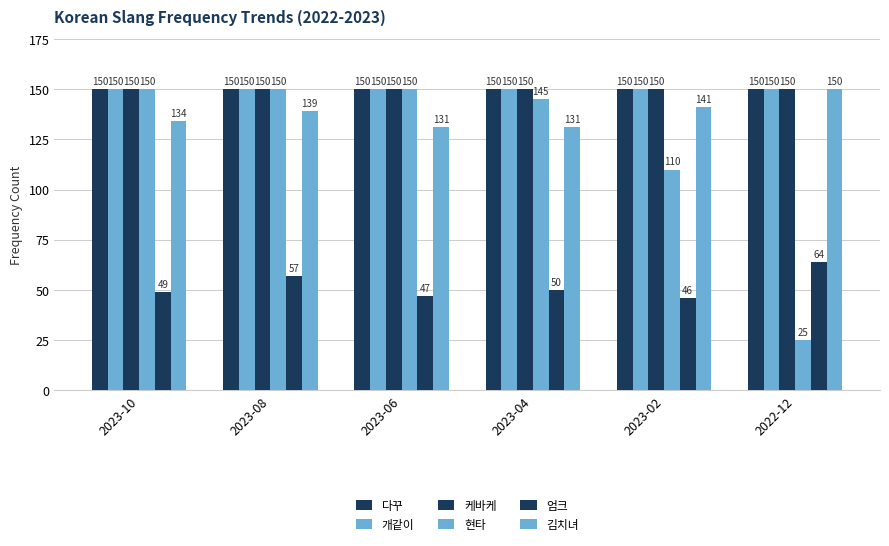

What is the sum of all 다꾸 values?

900